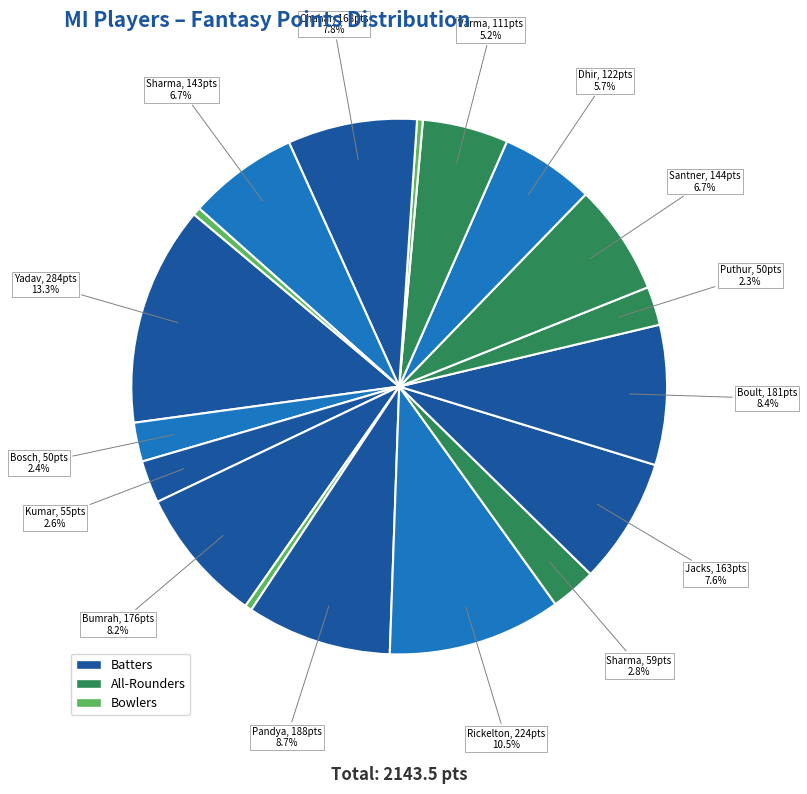

Count the number of slices in the pie.

18